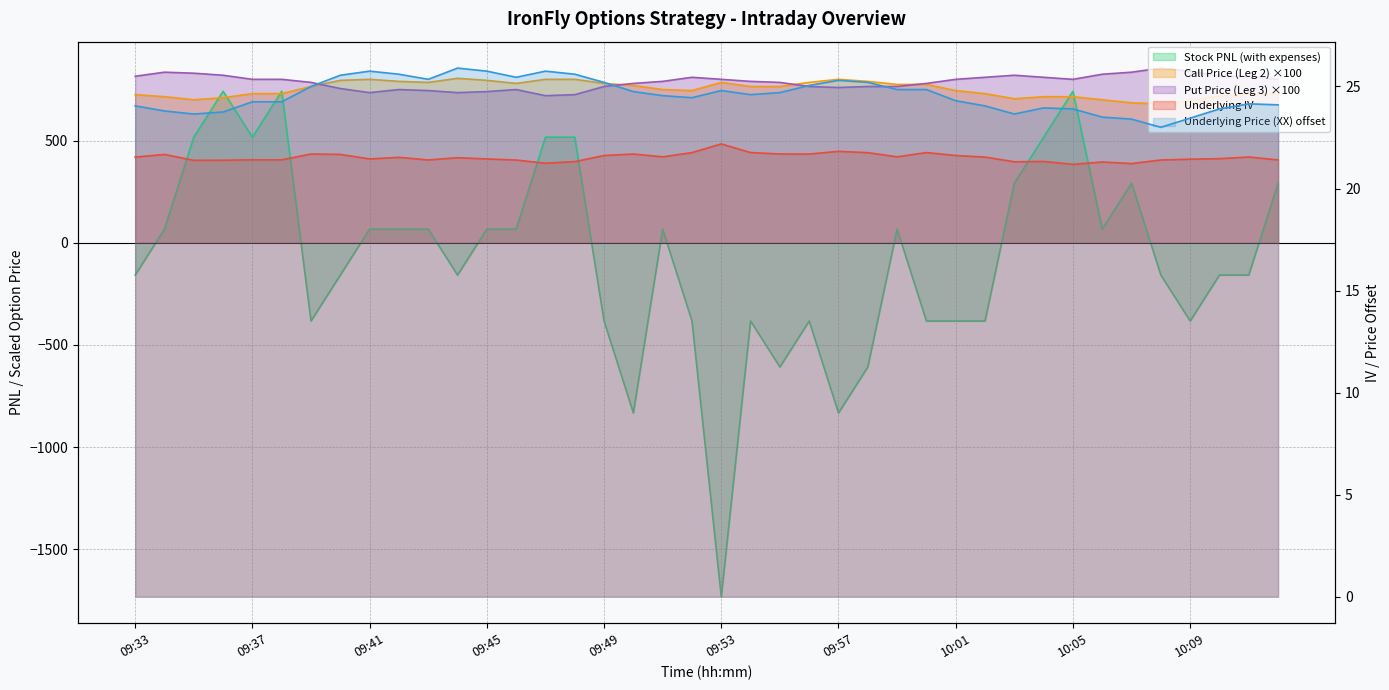

At which label is Underlying Price (XX) closest to 24?

09:33